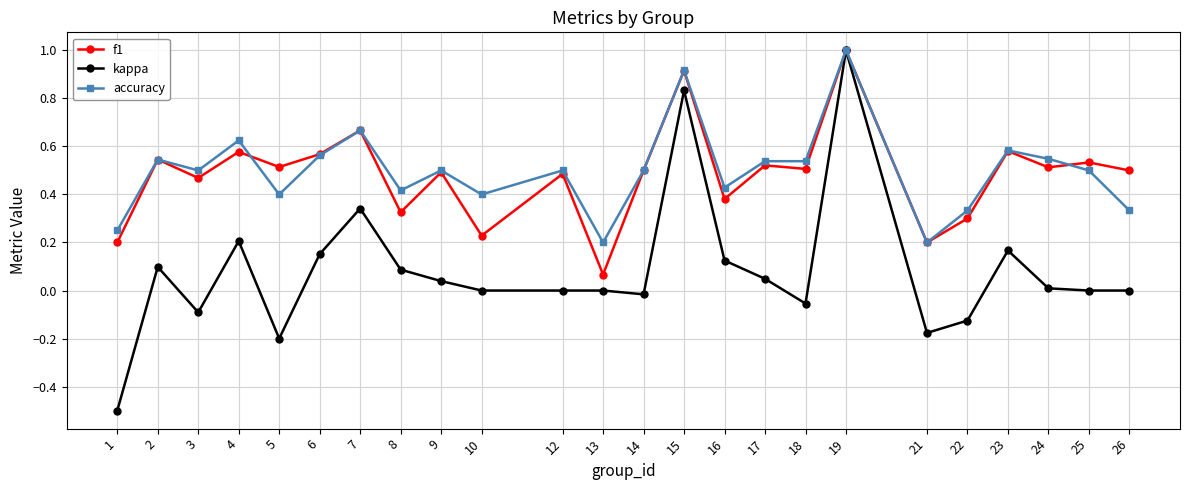

The kappa series shows 0.2 at 7. True or false?

False